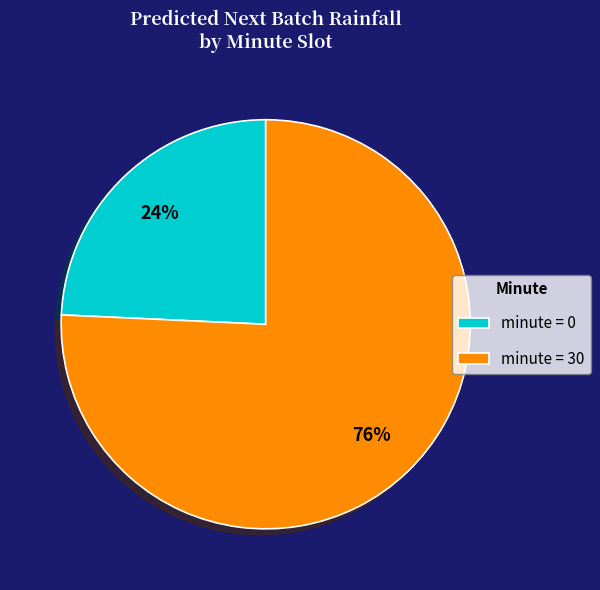

Count the number of slices in the pie.

2